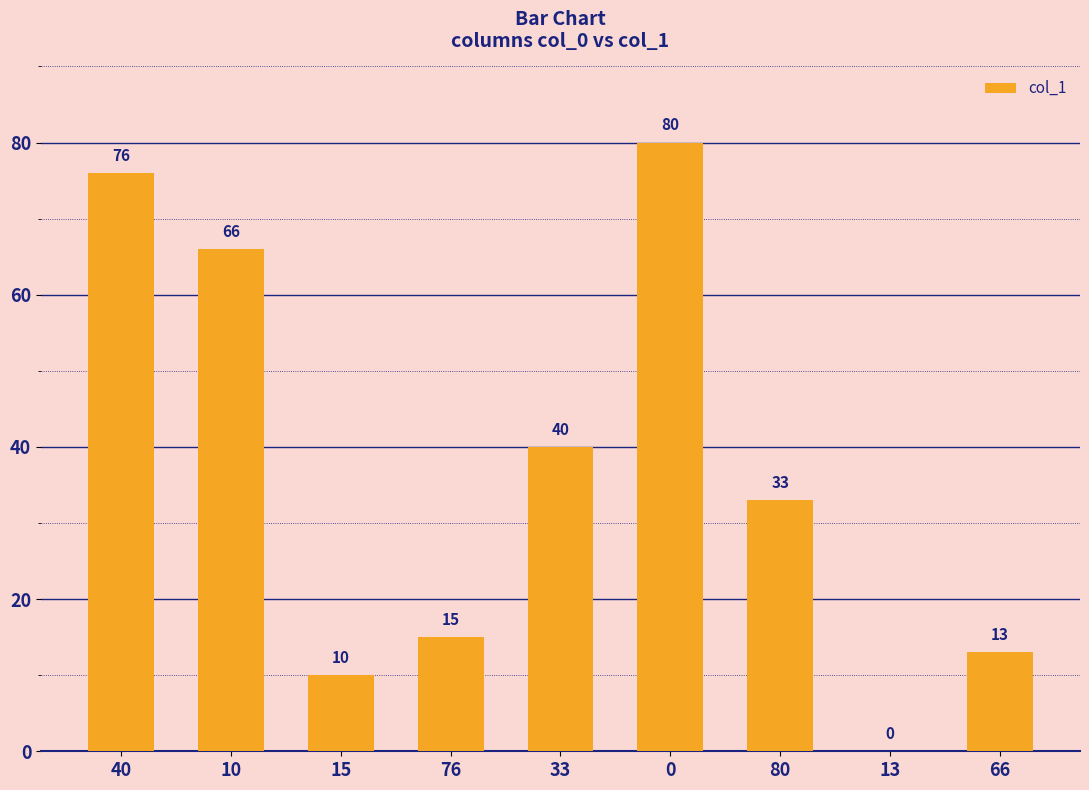

What is the average value?

37